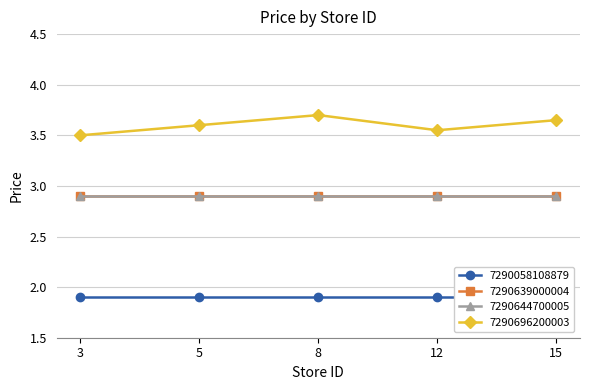

What is the difference between the 7290696200003 values at 8 and 15?

0.1